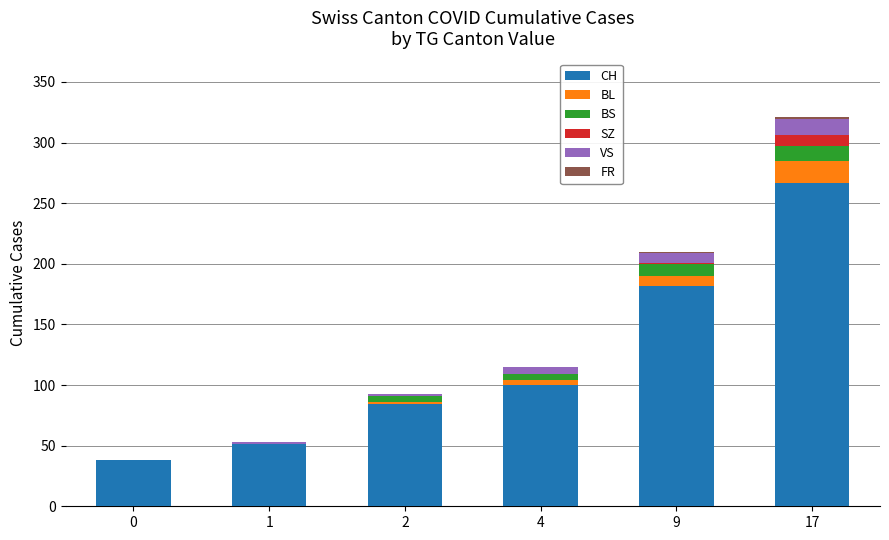

Is it true that CH equals 267 at 17?

True